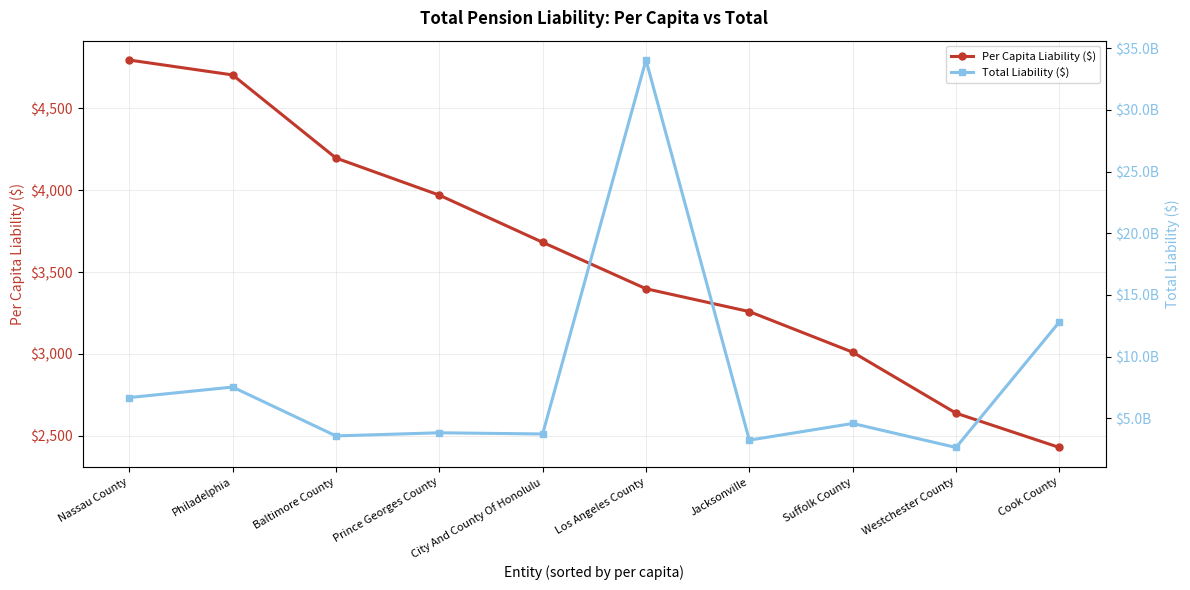

True or false: Total Liability ($) has a value of 3585726000.0 at Baltimore County.

True